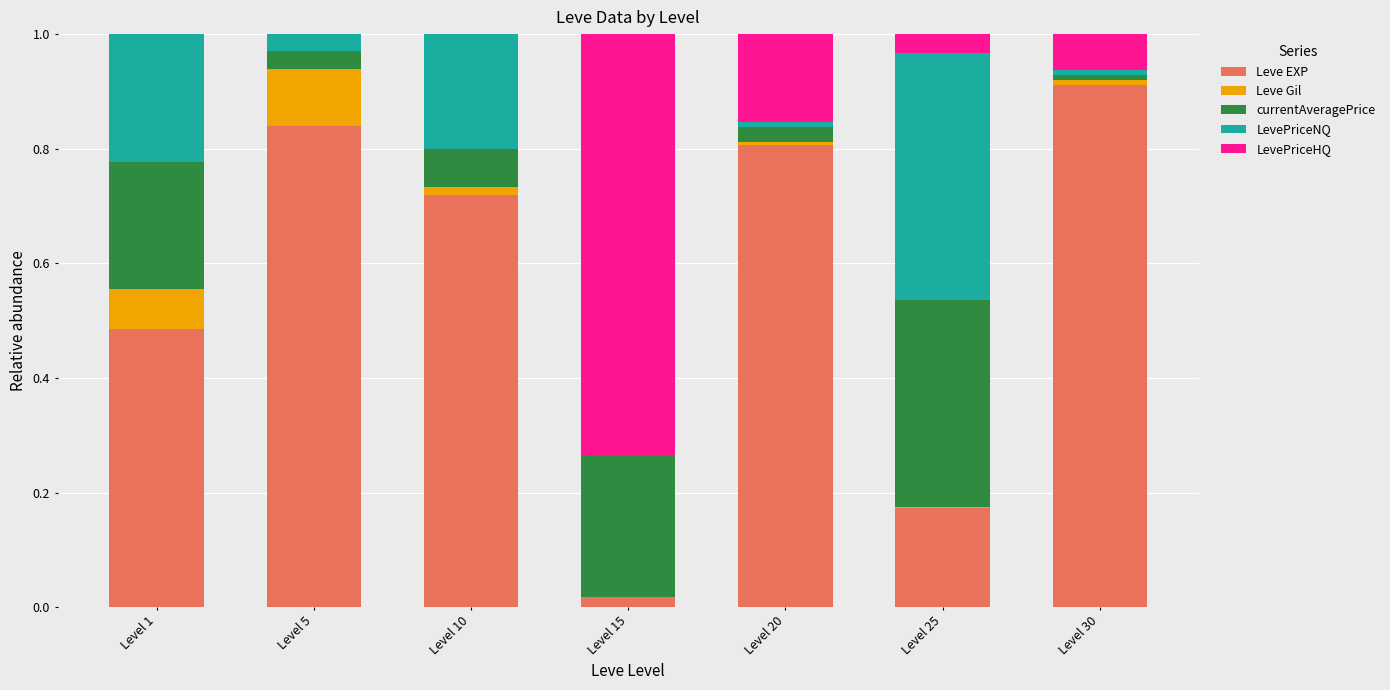

True or false: Leve EXP has a value of 0.8 at Level 20.

True